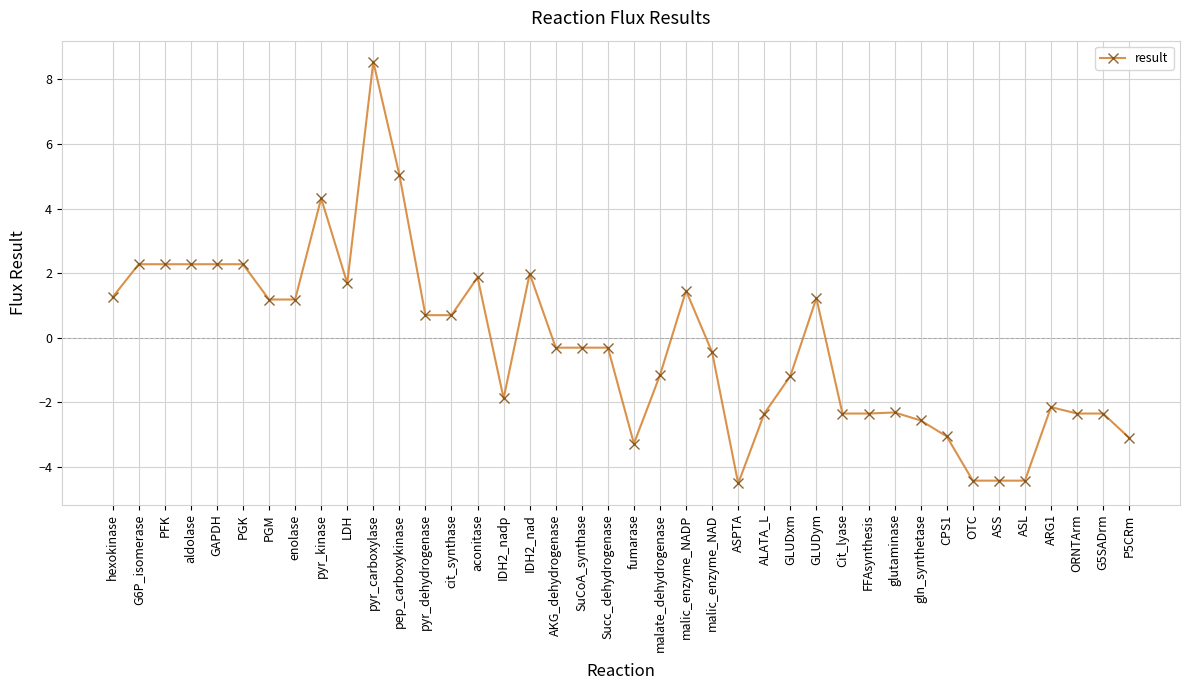

How many values are below 0?

22